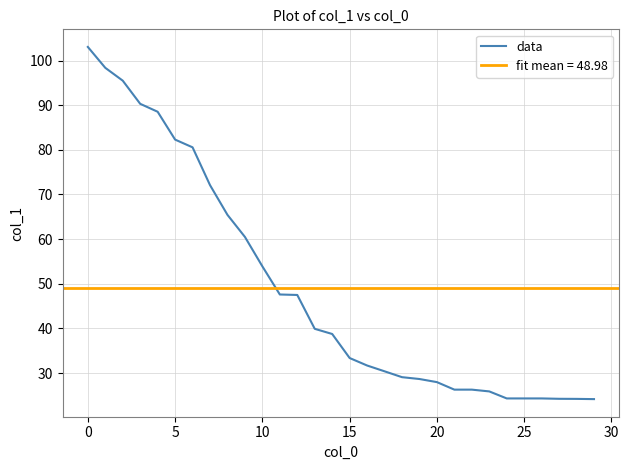

What is the approximate value at 19?

28.7